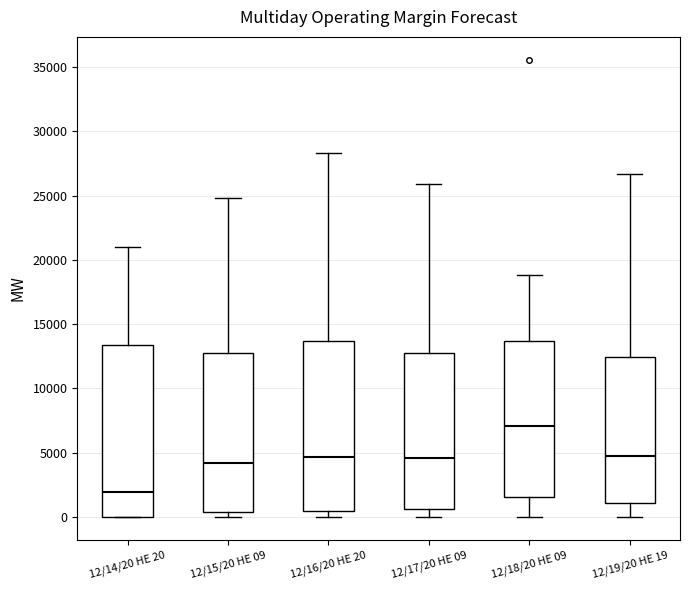

Where is the upper edge of the box for 12/18/20 HE 09 on the y-axis? The values are not printed on the chart, so give them approximately, as read against the axis.

13500